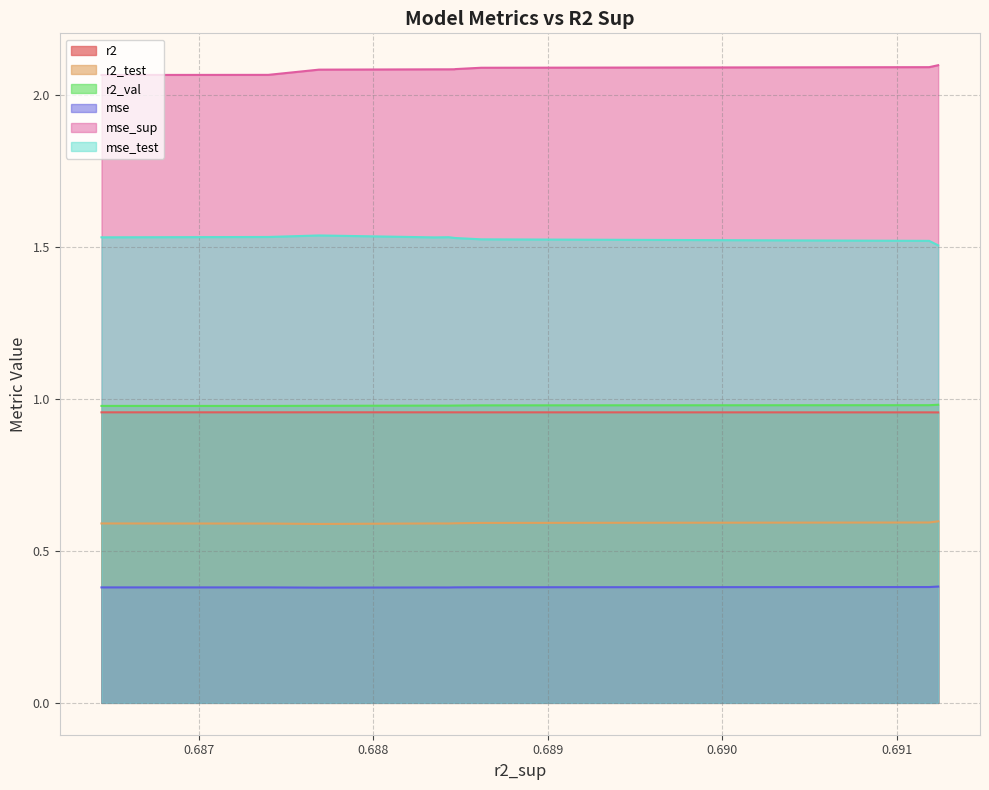

Rank the series at 0.6912365674798606 from highest to lowest value.

mse_sup, mse_test, r2_val, mse, r2_test, r2